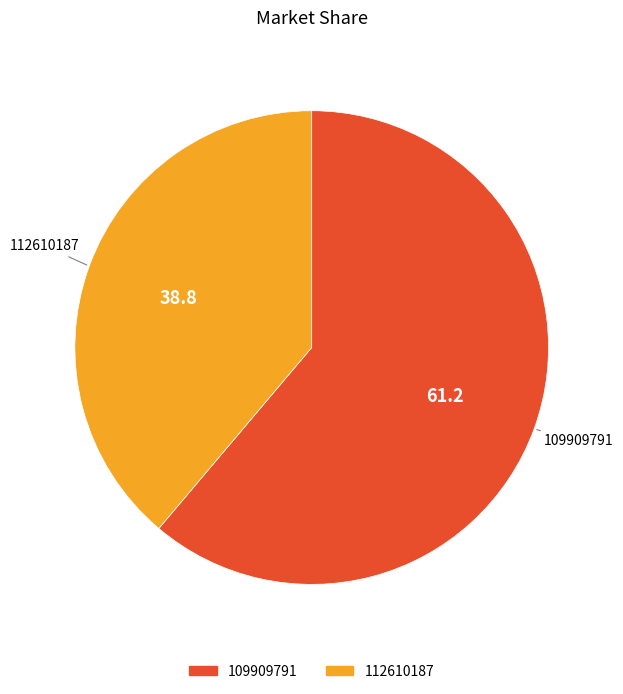

Rank the categories by value from lowest to highest.

112610187, 109909791